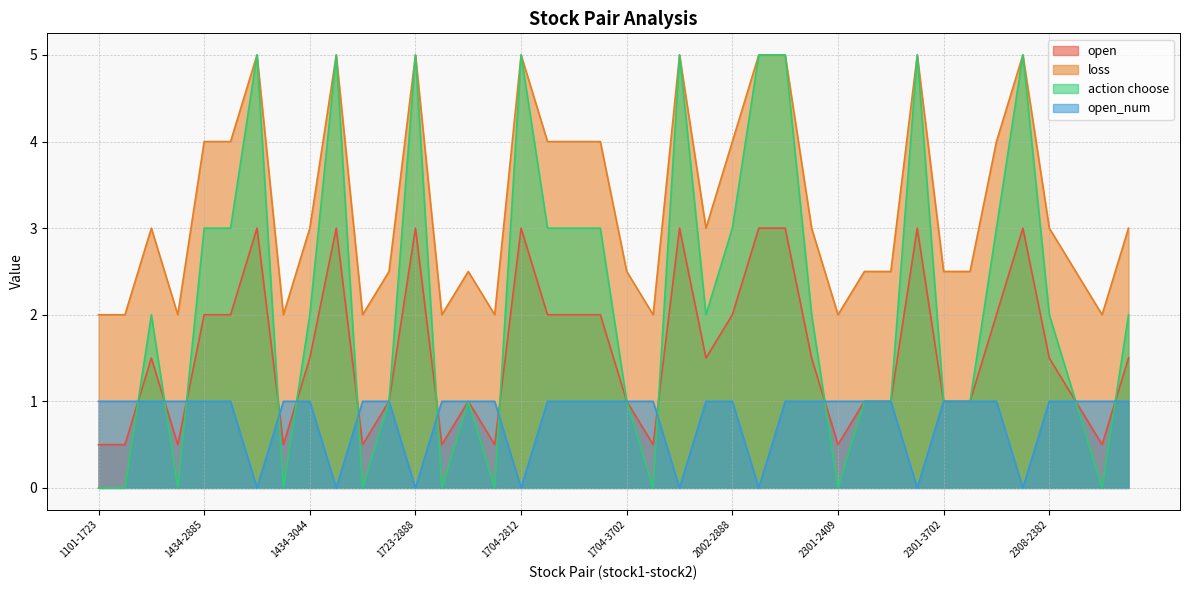

Which series has the largest total across all categories?

loss